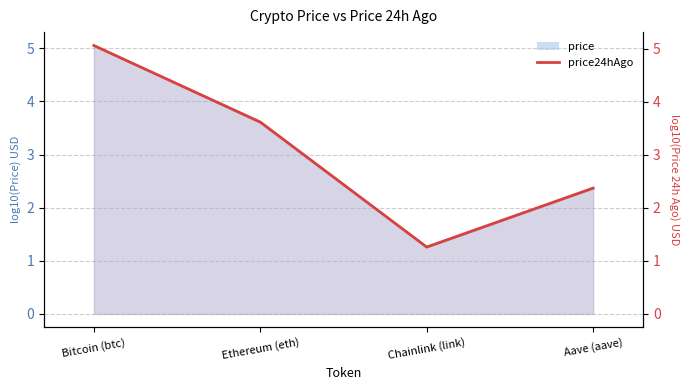

Reading left to right, transcribe all the data shown in this chart.

Bitcoin (btc)=5.1	Ethereum (eth)=3.6	Chainlink (link)=1.3	Aave (aave)=2.4